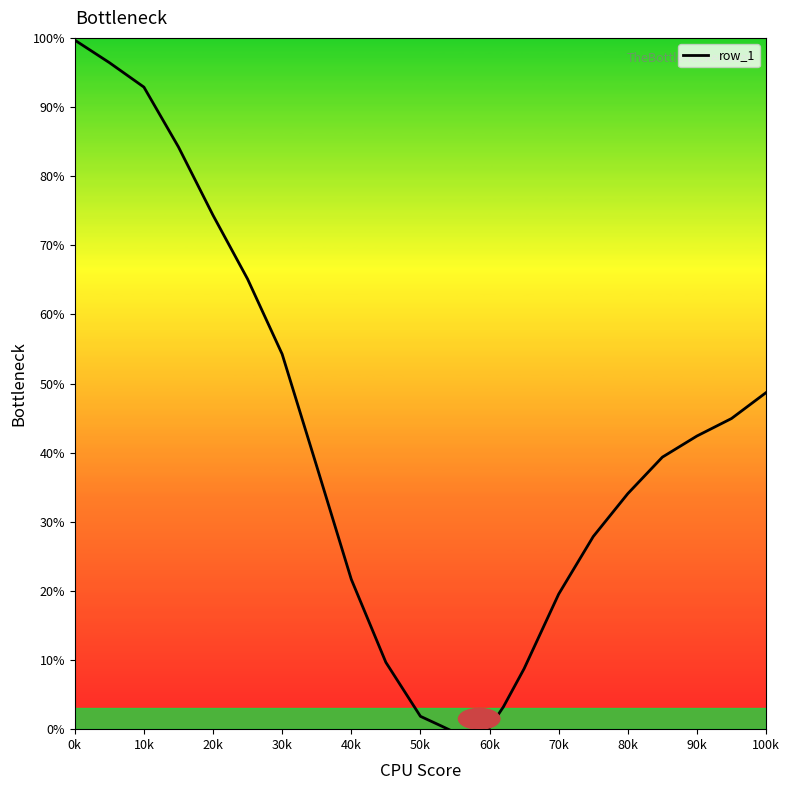

What is the difference between the maximum and minimum values?

100.6